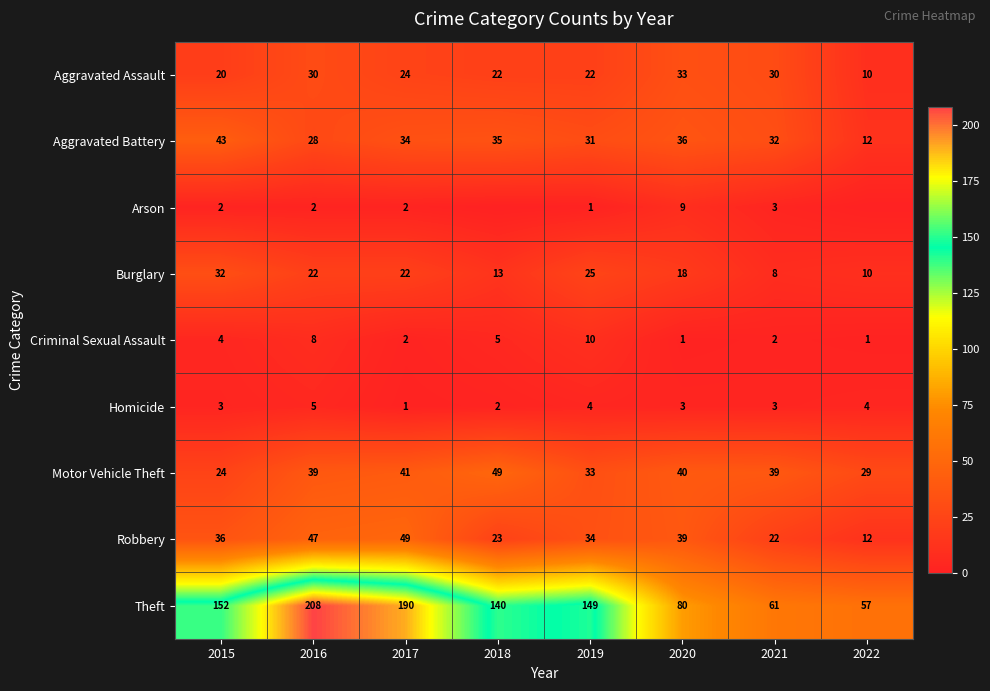

At how many categories does at least one series exceed 52?

8